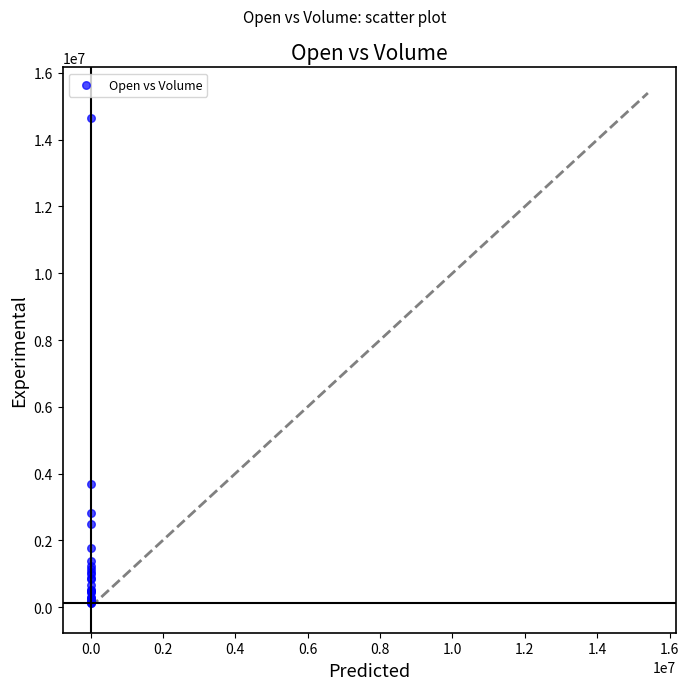

What Y value in the scatter plot is closest to 7386392?

3671900